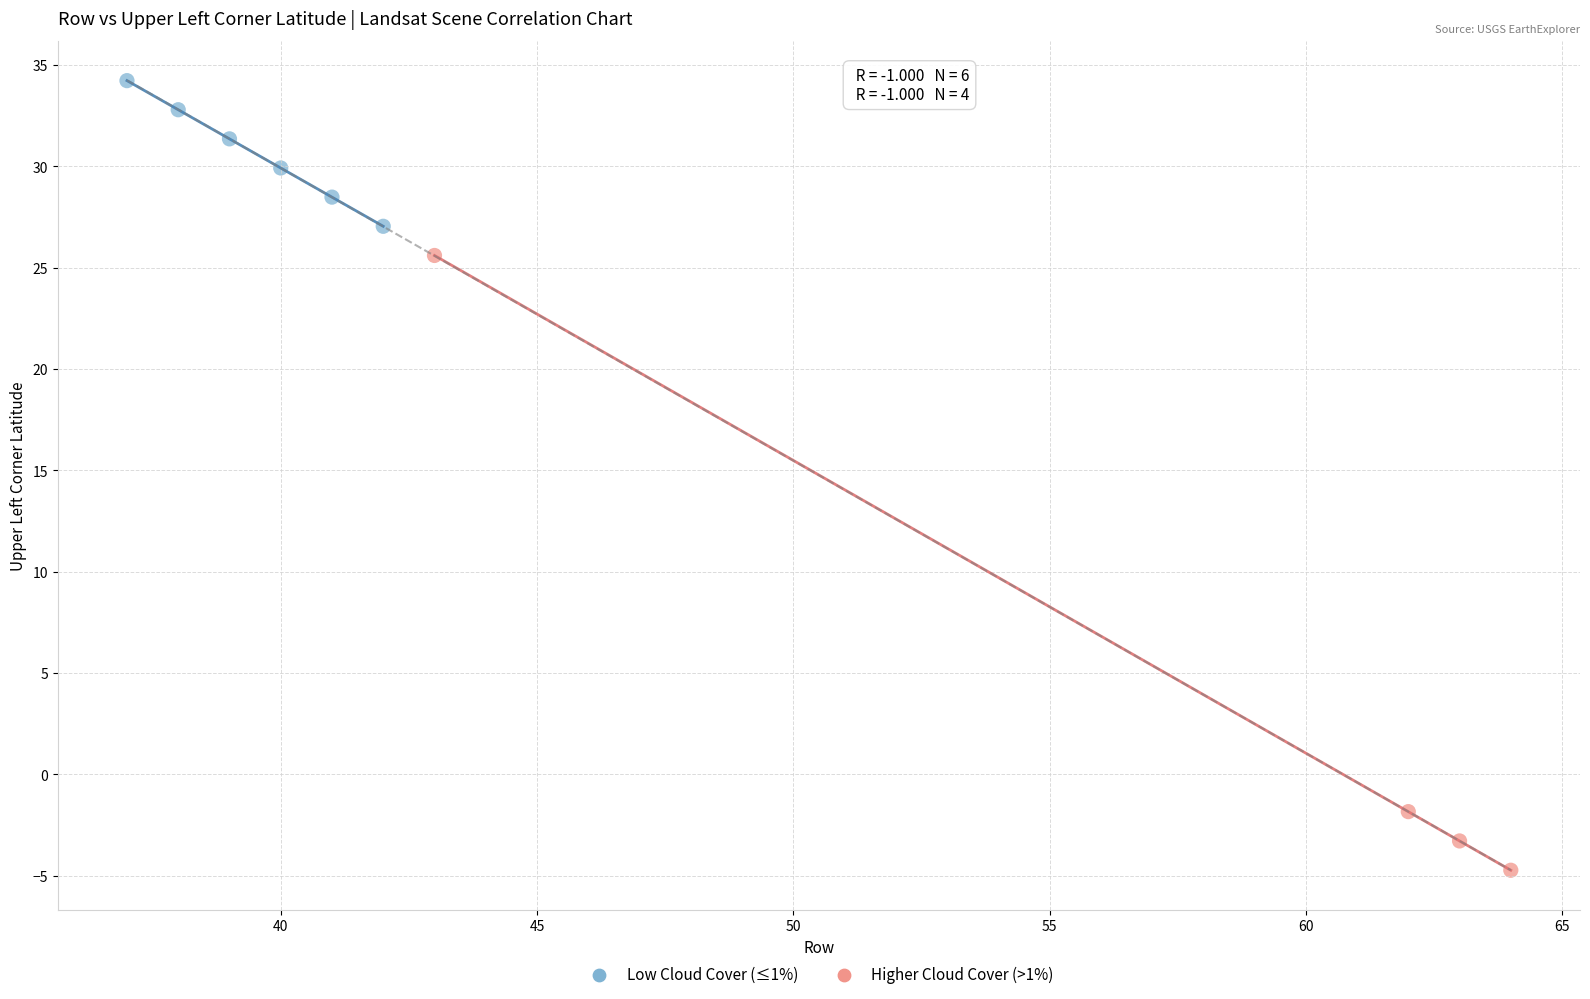

Which series reaches the minimum Y coordinate?

Higher Cloud Cover (>1%)